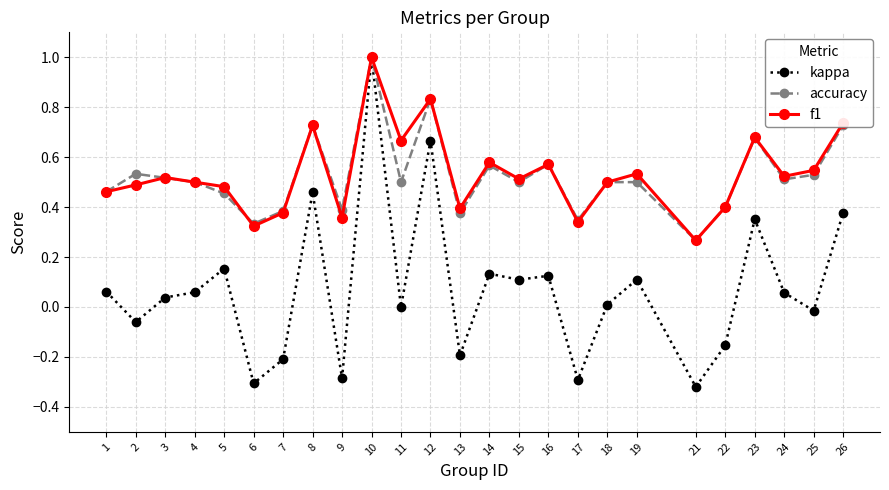

True or false: kappa has more than 2 interior local peaks.

True